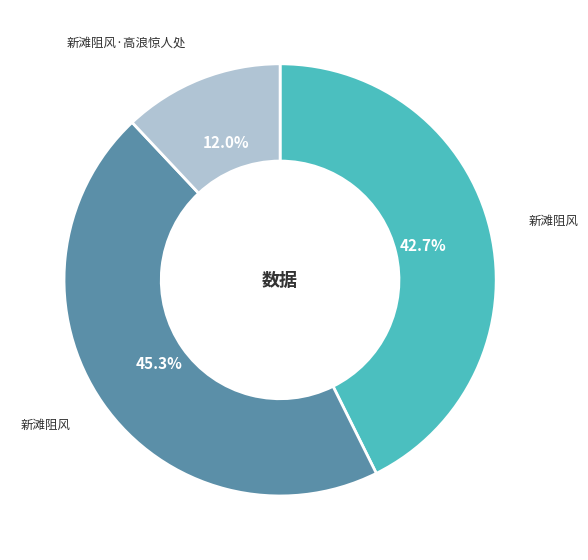

How many slices are in this pie chart?

3